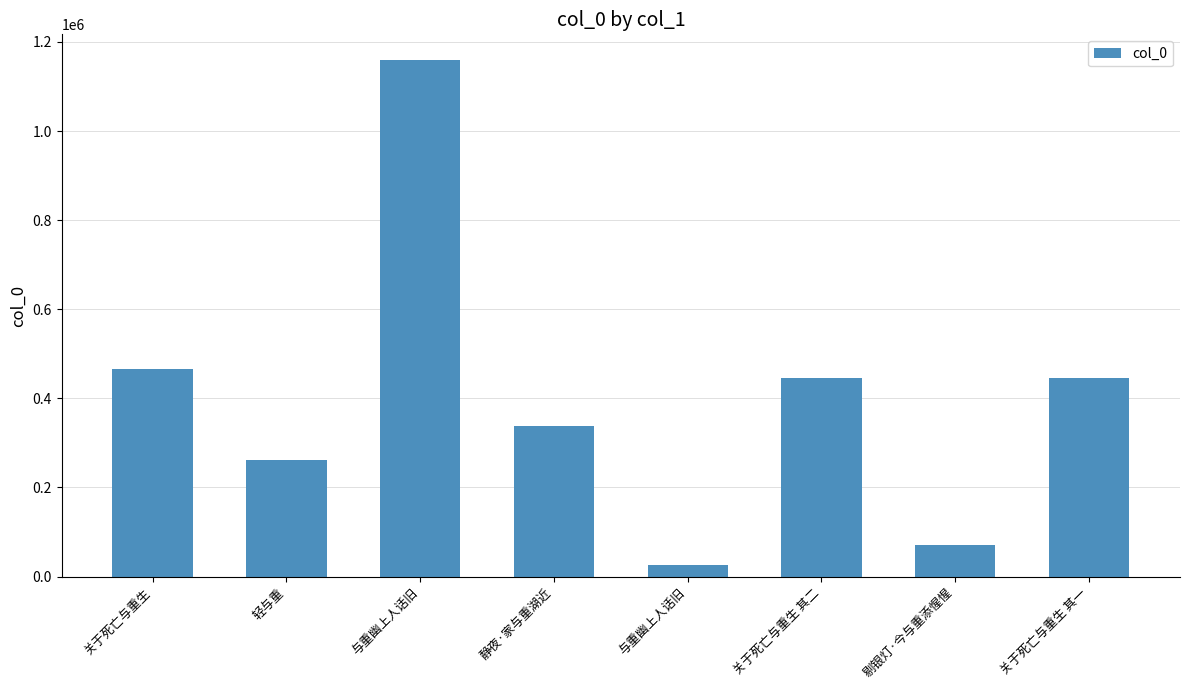

Reading left to right, list all the values displayed in this chart.

关于死亡与重生=466797	轻与重=260731	与重幽上人话旧=1159052	静夜·家与重湖近=336968	与重幽上人话旧=26802	关于死亡与重生 其二=446332	剔银灯·今与重添惺惺=70086	关于死亡与重生 其一=446331